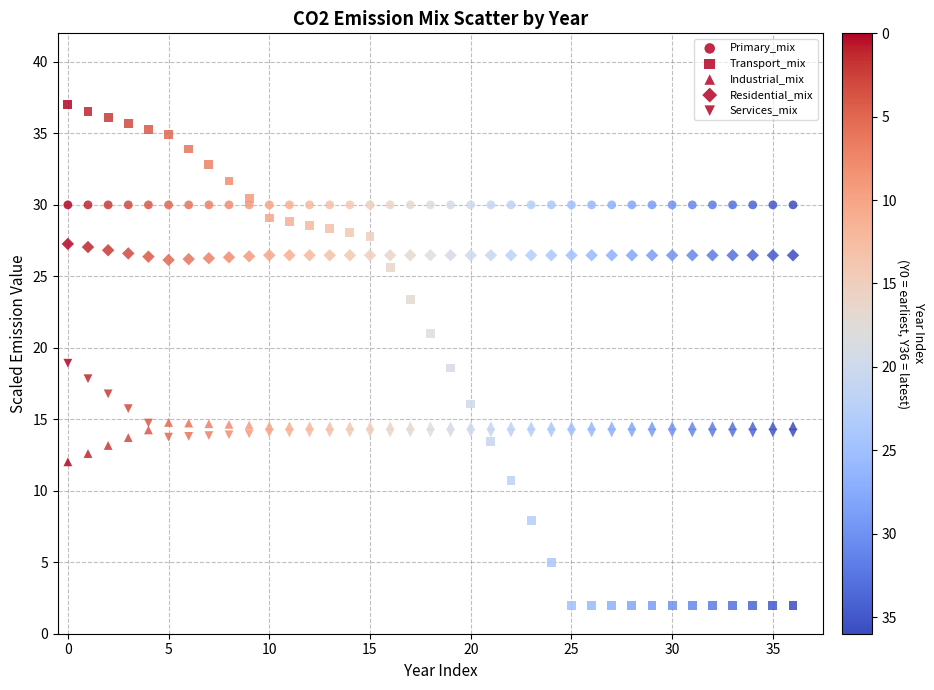

Count the number of points in this scatter plot.

185